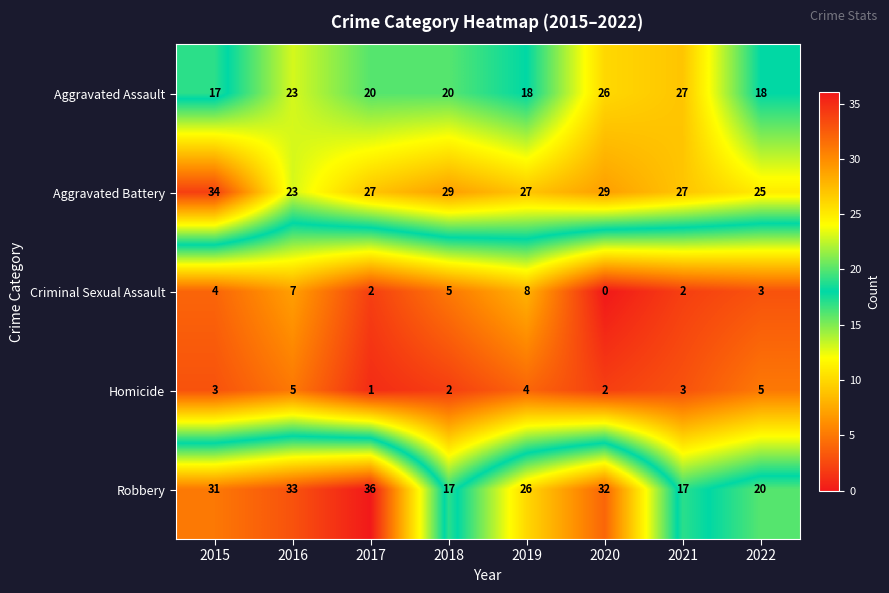

What is the difference between the second highest and minimum values in the Robbery series?

16